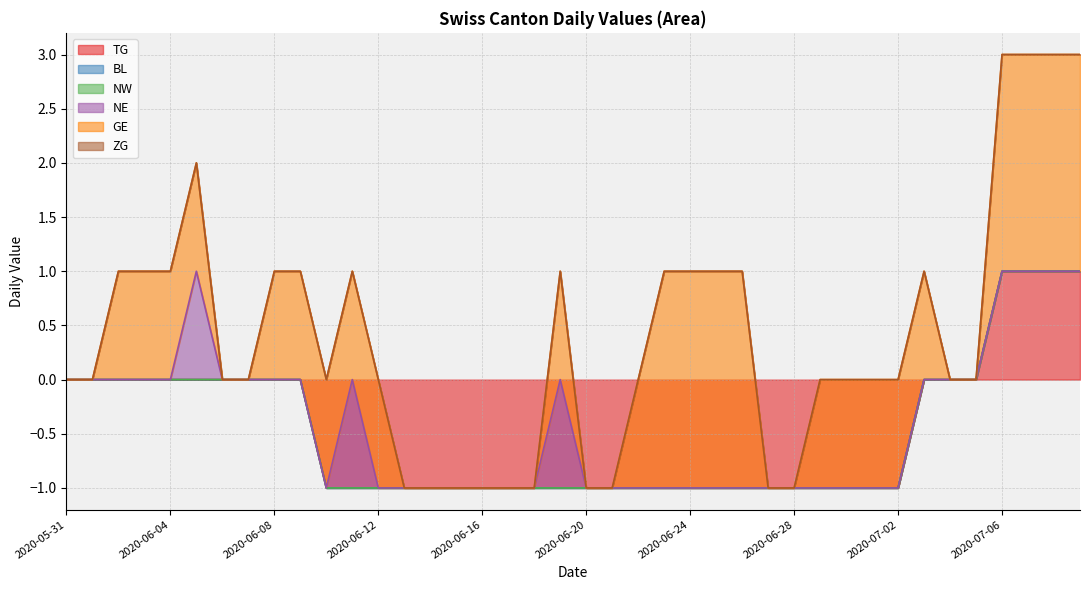

What are all the series names shown in the legend?

TG, BL, NW, NE, GE, ZG